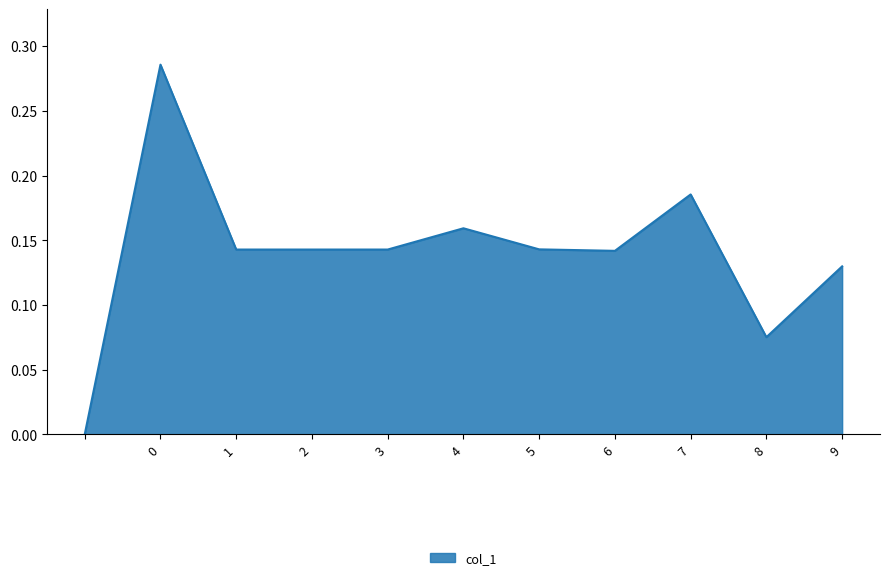

Reading right to left, list all the values displayed in this chart.

0.1	0.1	0.2	0.1	0.1	0.2	0.1	0.1	0.1	0.3	0.0